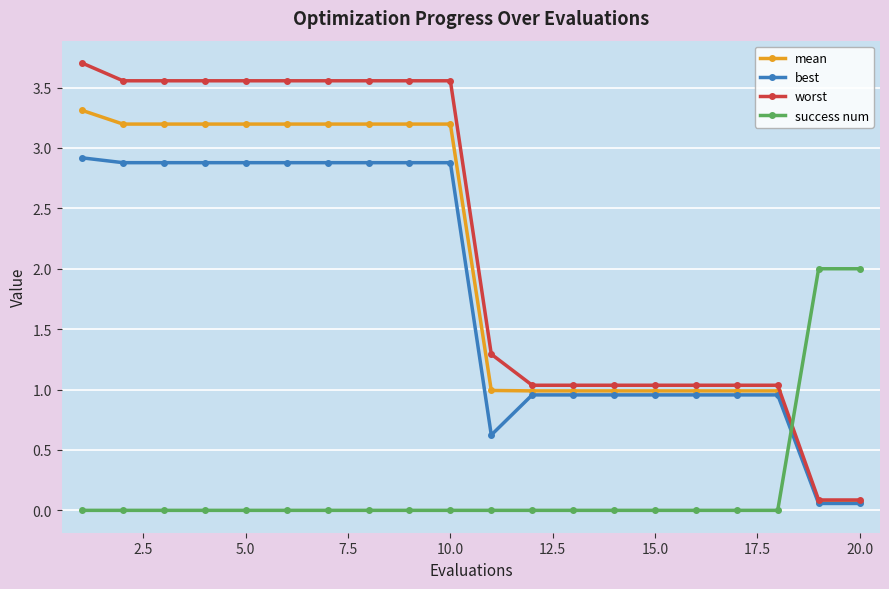

Which series has the largest total across all categories?

worst